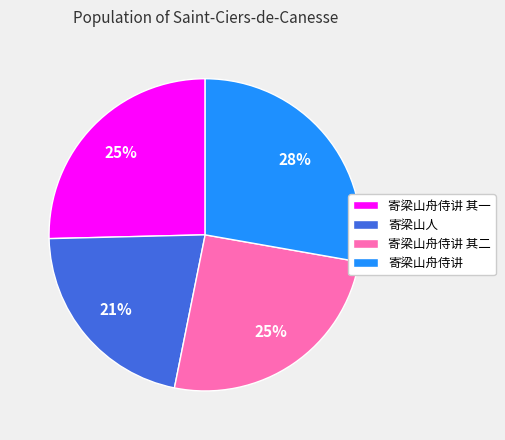

Approximately how many times larger is the value at 寄梁山人 compared to 寄梁山舟侍讲 其一?

0.8